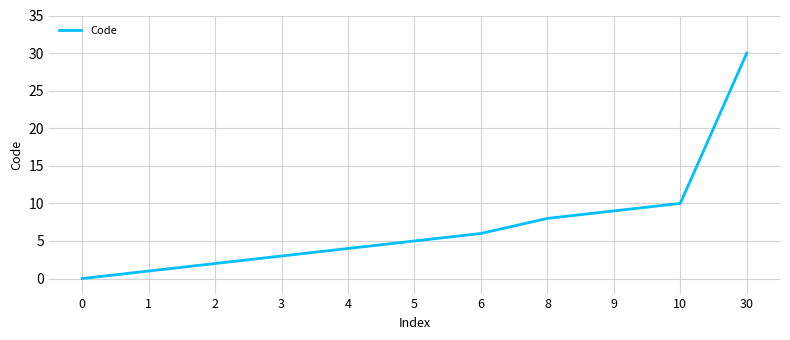

Which has a higher value, 6 or 8?

8